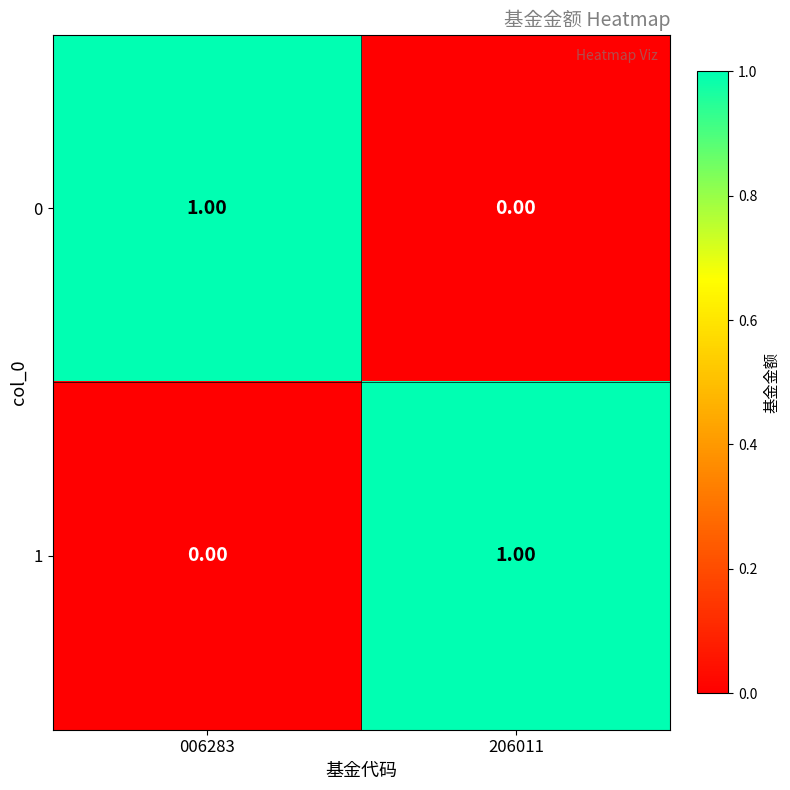

How many distinct data groups are displayed?

2